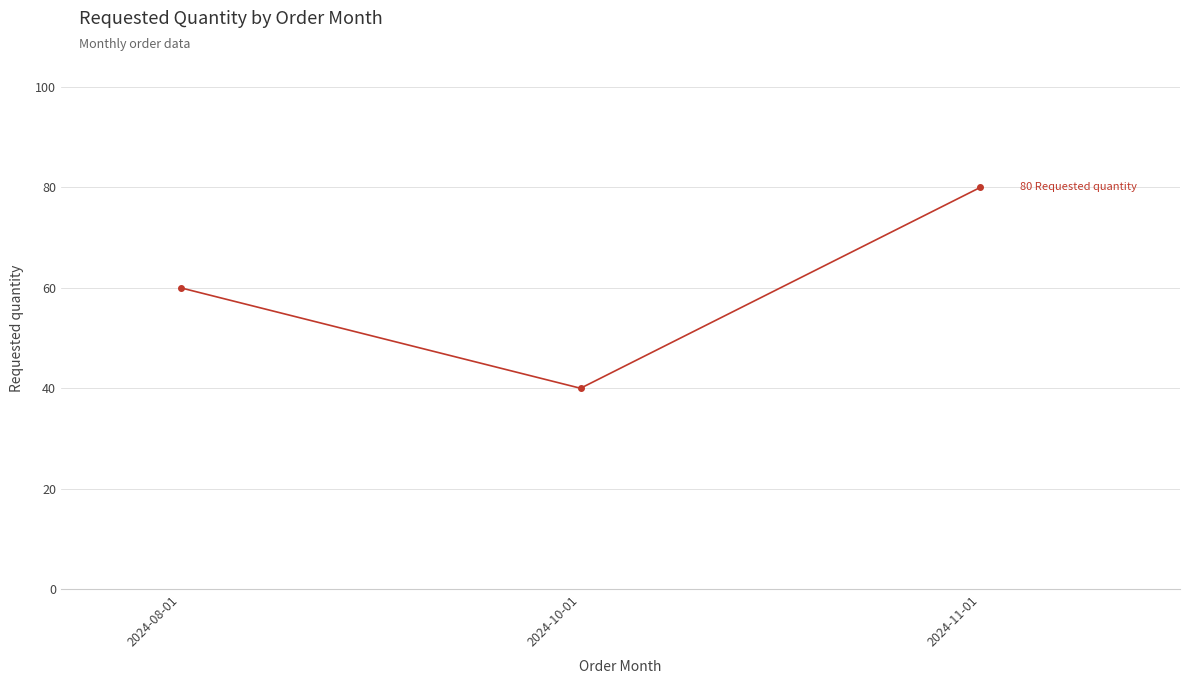

Reading left to right, extract all data points from this chart.

60	40	80